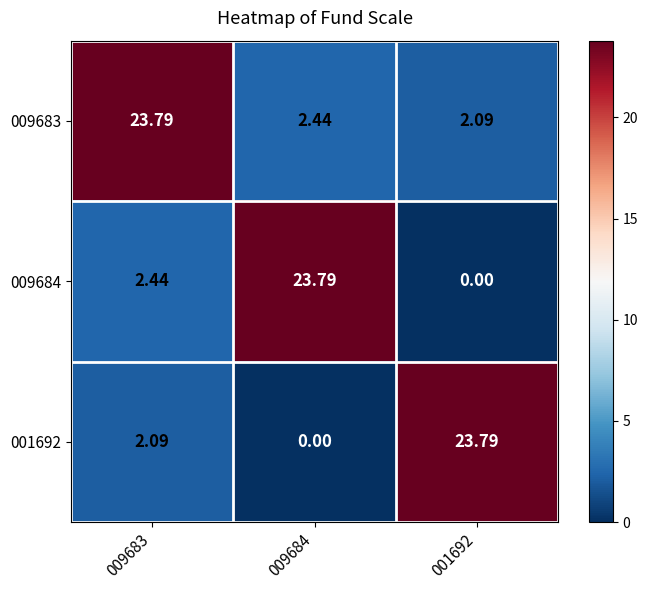

Is the value of 009683 at 009683 greater than the value of 009684 at 009683?

Yes